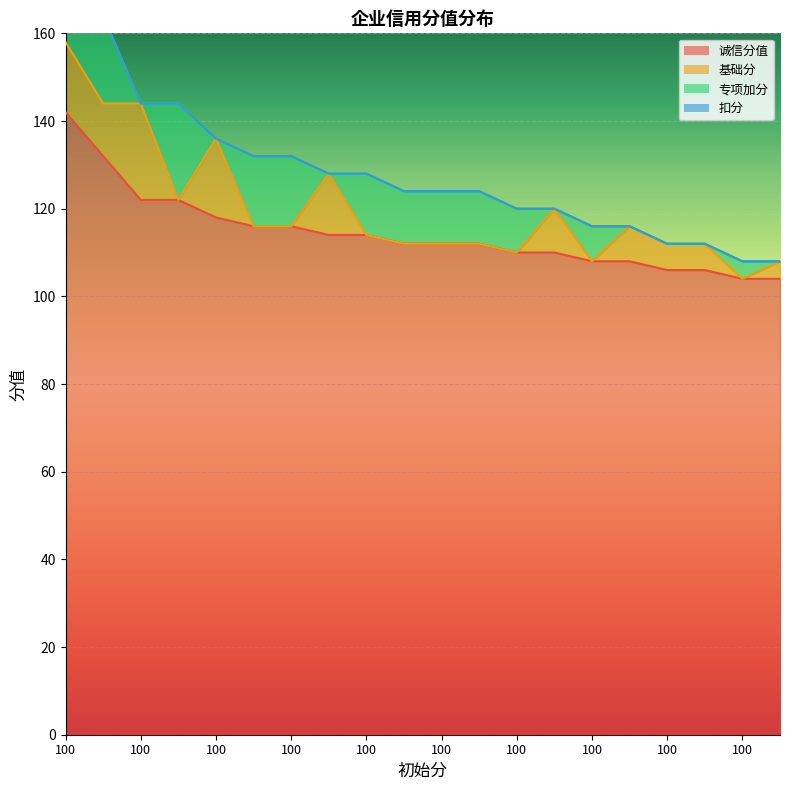

How many values in 专项加分 are above zero?

12